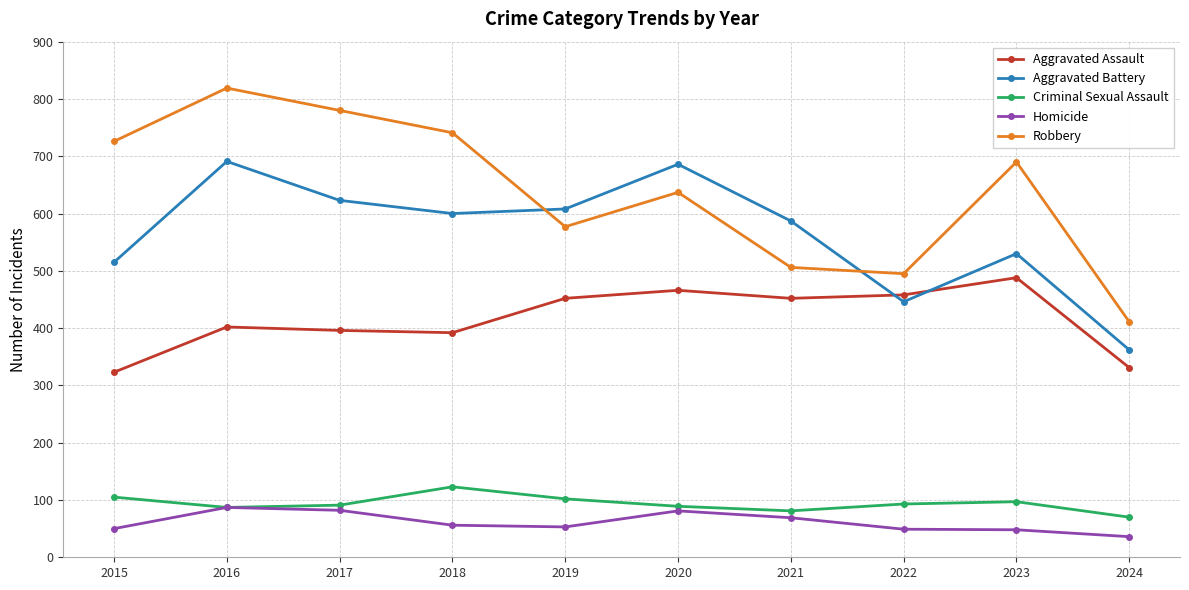

What is the value of the Aggravated Battery point at the 3rd from the left?

623